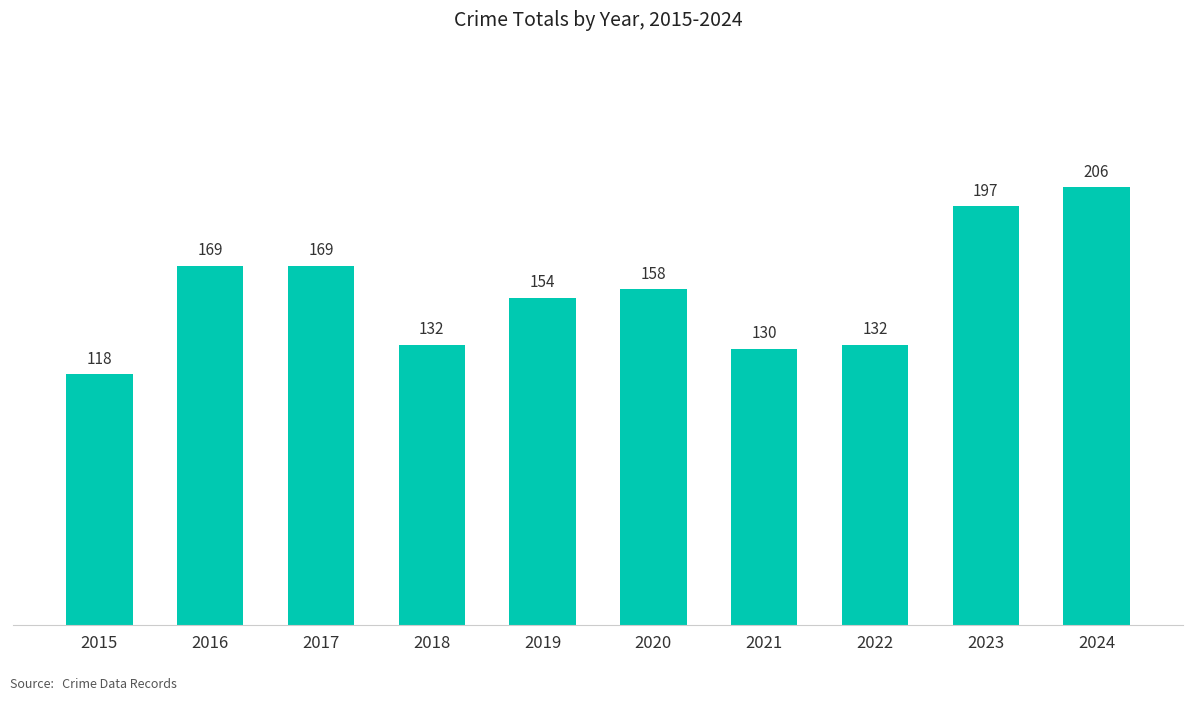

Reading right to left, list all the values displayed in this chart.

206	197	132	130	158	154	132	169	169	118